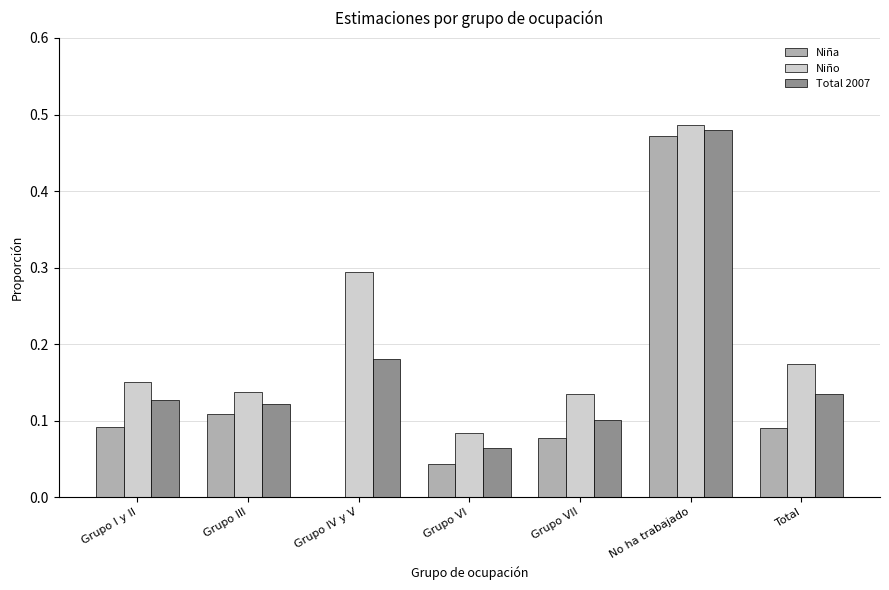

Which category has the highest value across all series?

No ha trabajado